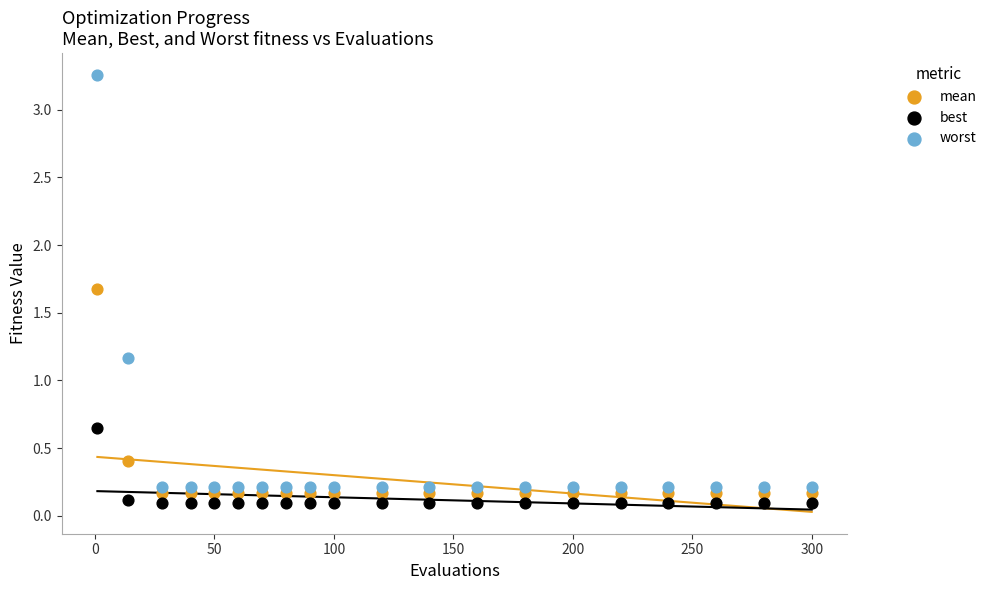

What are all the series names shown in the legend?

mean, best, worst